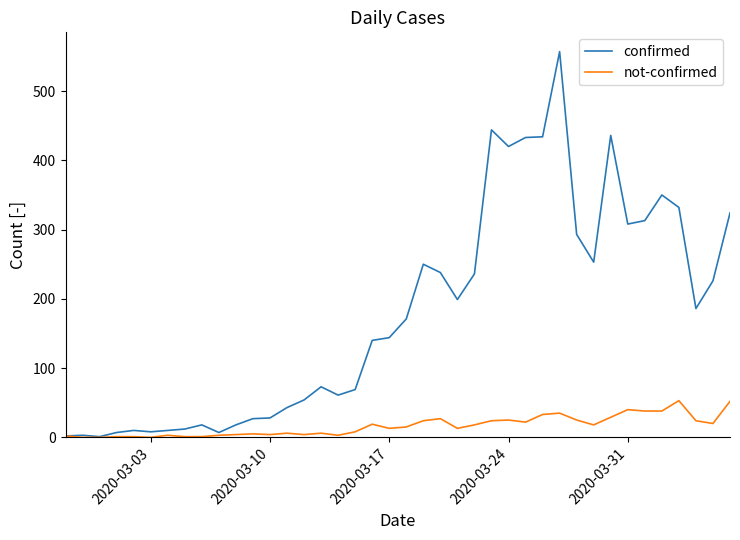

What is the maximum value shown in the chart?

557